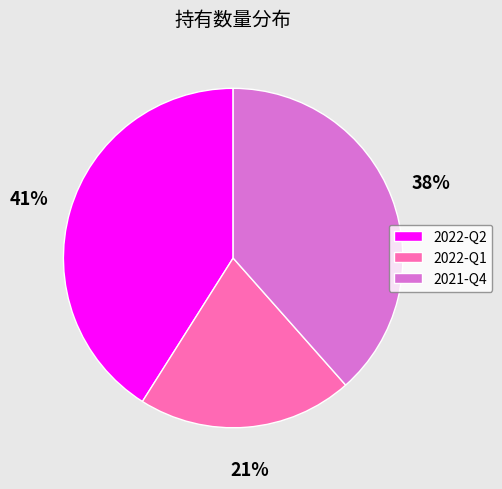

Is it true that 2021-Q4 is 48% of the pie?

False